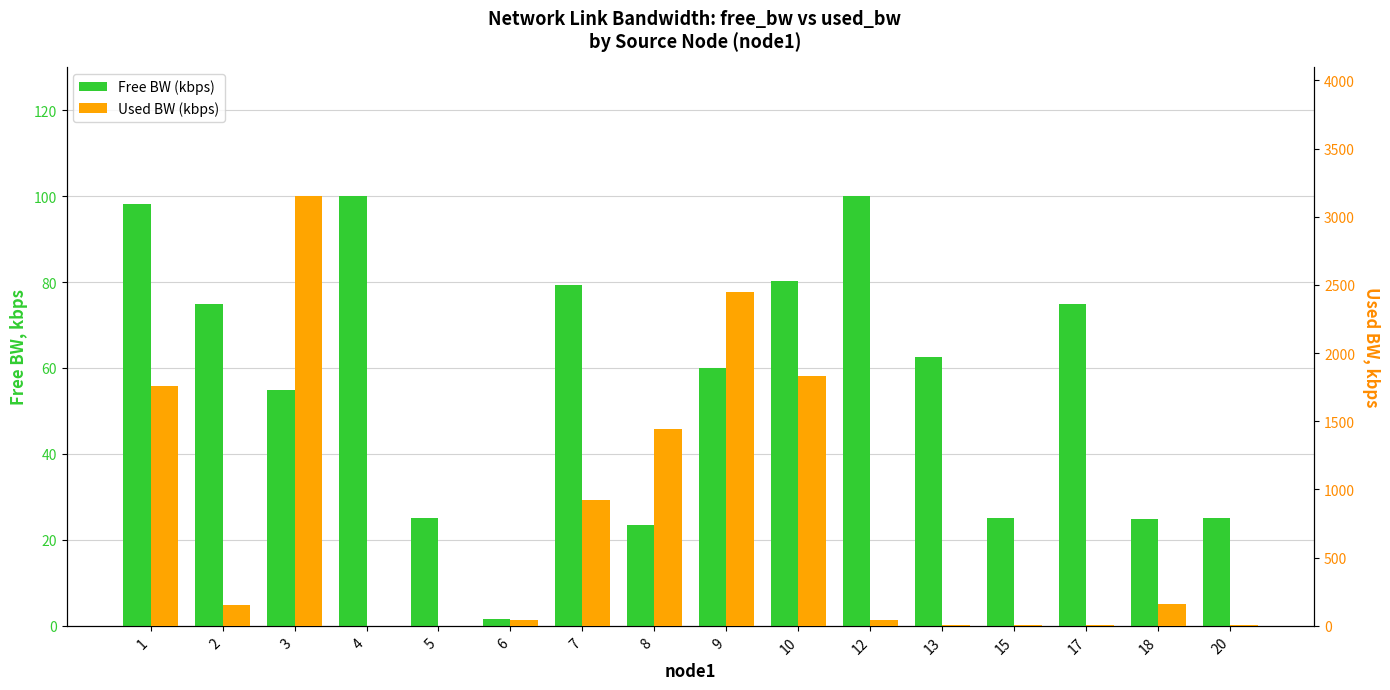

What is the maximum value shown in the chart?

3151.6